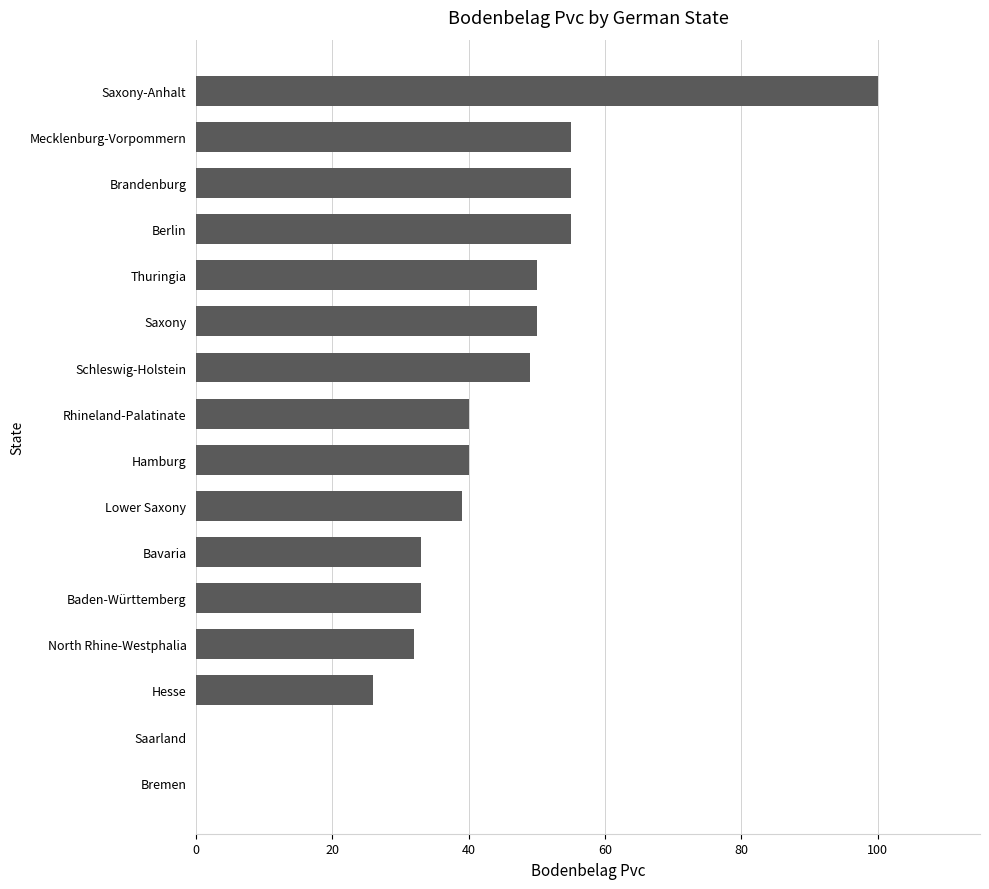

How many distinct data groups are displayed?

1